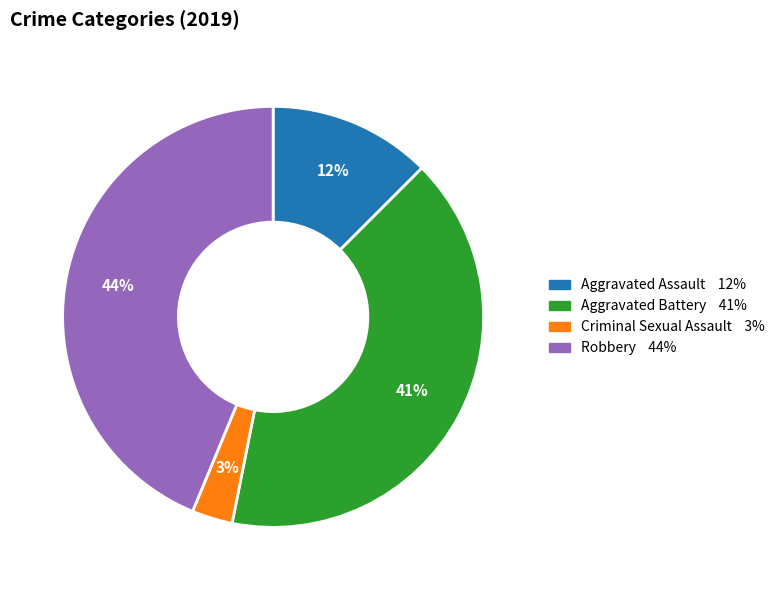

Is there any slice that represents more than half of the pie?

No